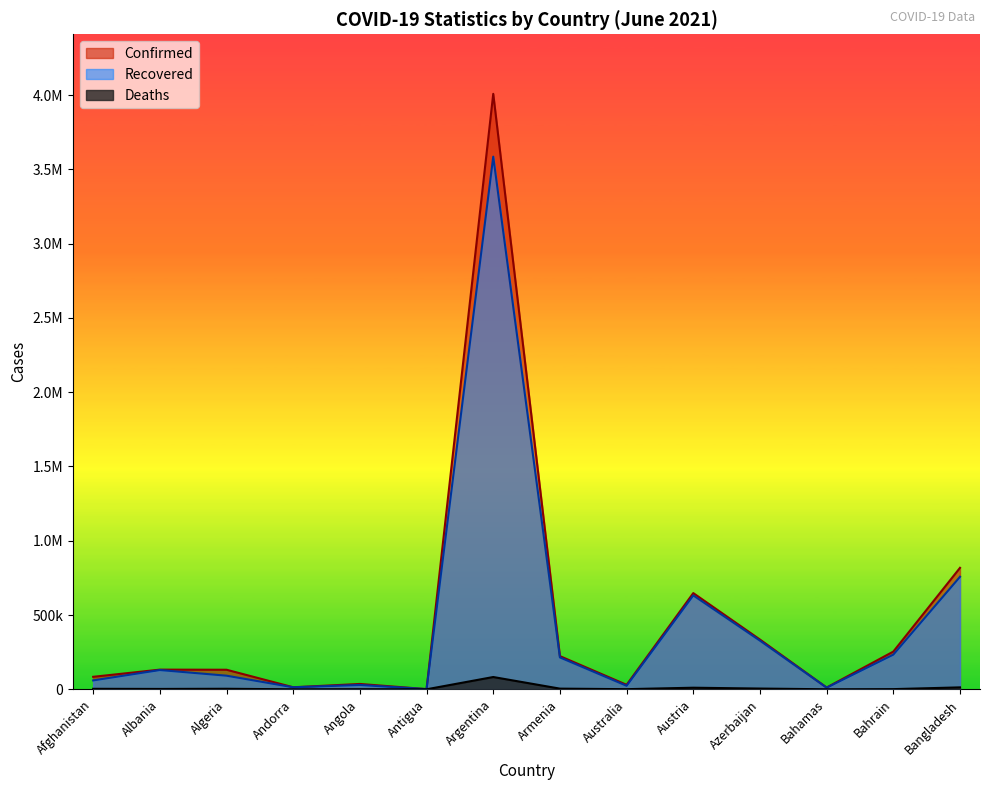

True or false: Confirmed has more than 2 points higher than both neighbors.

True